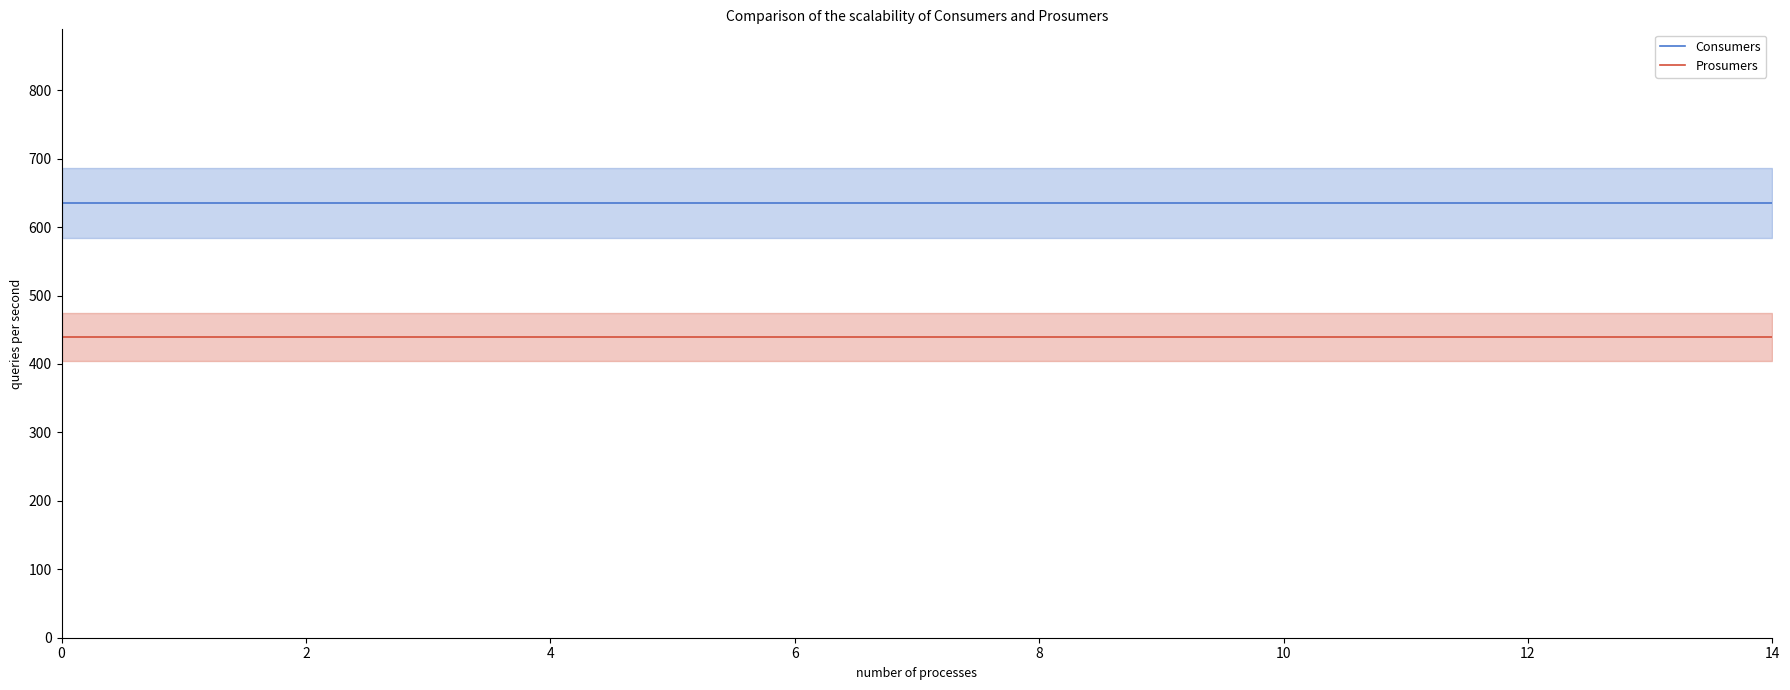

At how many categories does at least one series exceed 554?

15